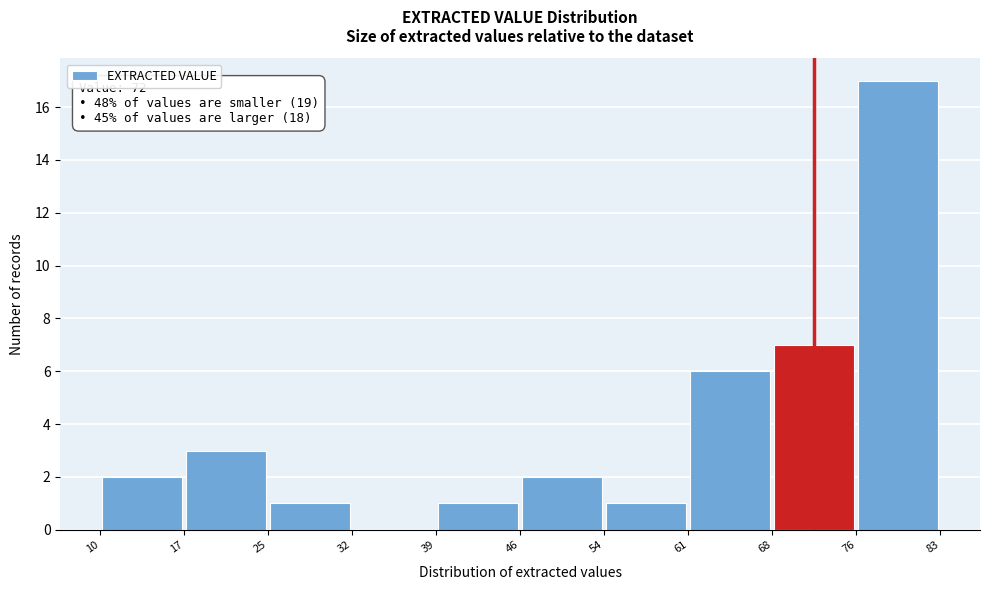

Over which range of the x-axis is the bar tallest?

76 to 83